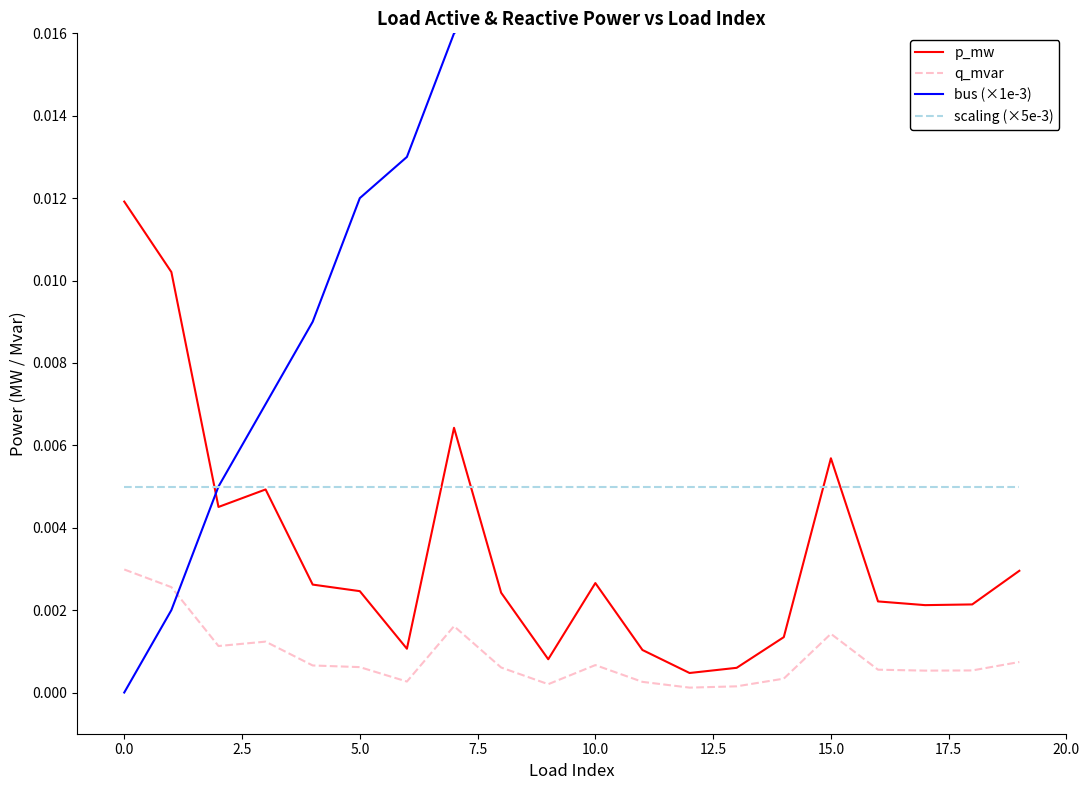

After their last crossing, which series has the higher values: p_mw or scaling (×5e-3)?

scaling (×5e-3)